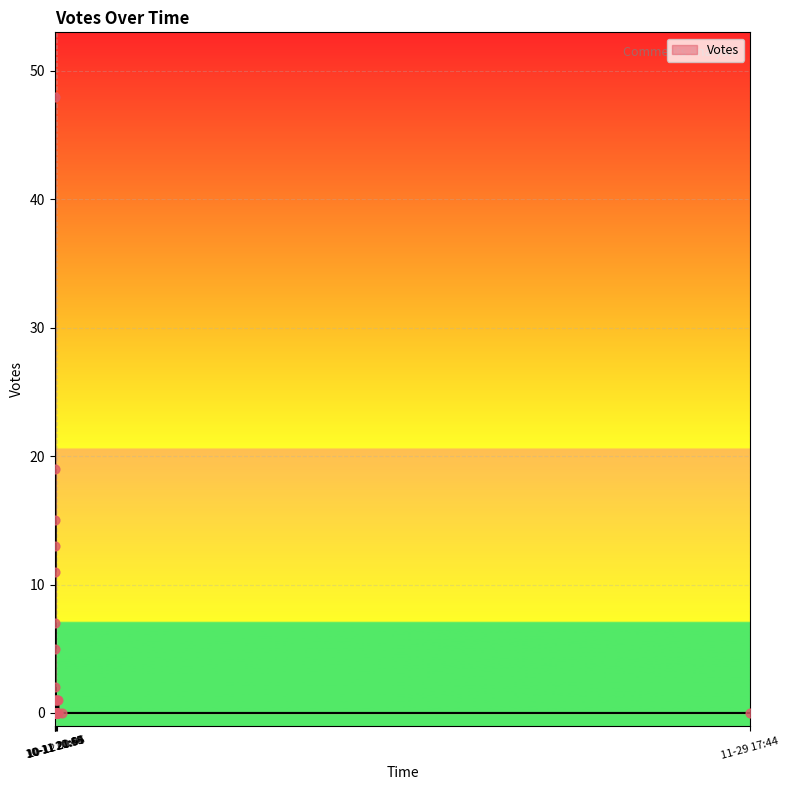

What is the change in value from 2019-10-11 20:48 to 2019-10-12 00:49?

-48